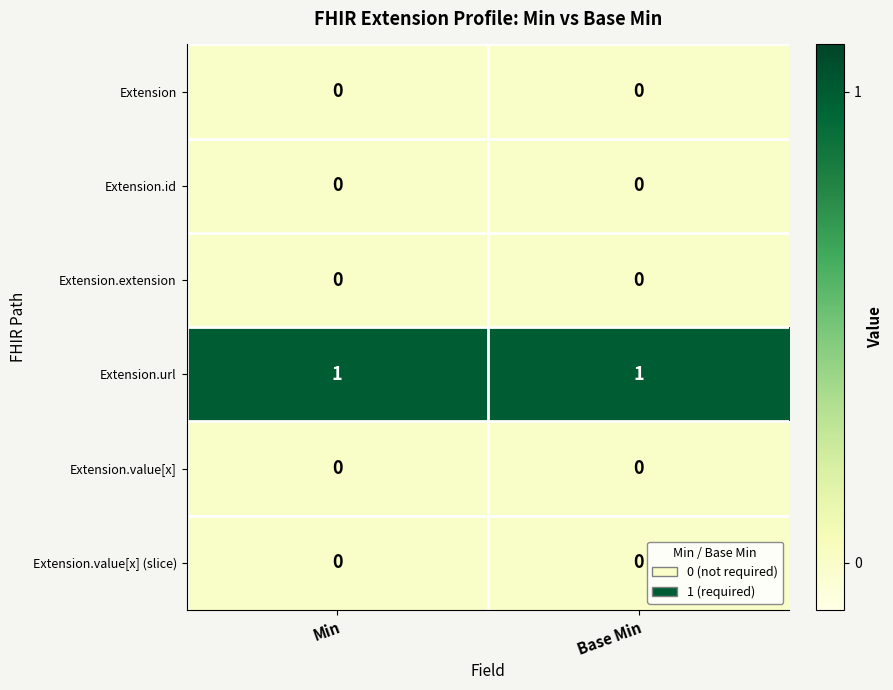

How many data points does each series have?

2